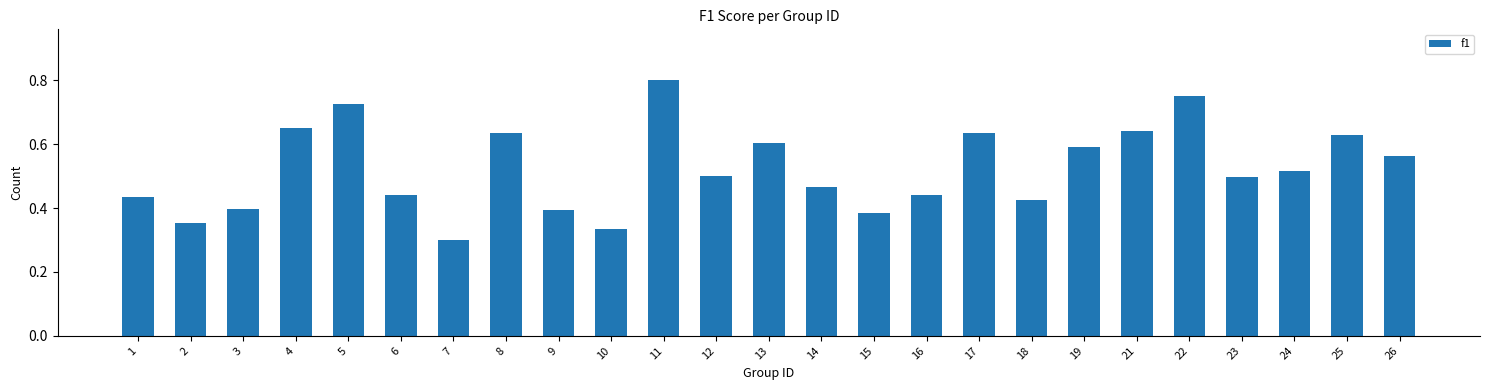

At which category does the chart reach its minimum across all series?

7